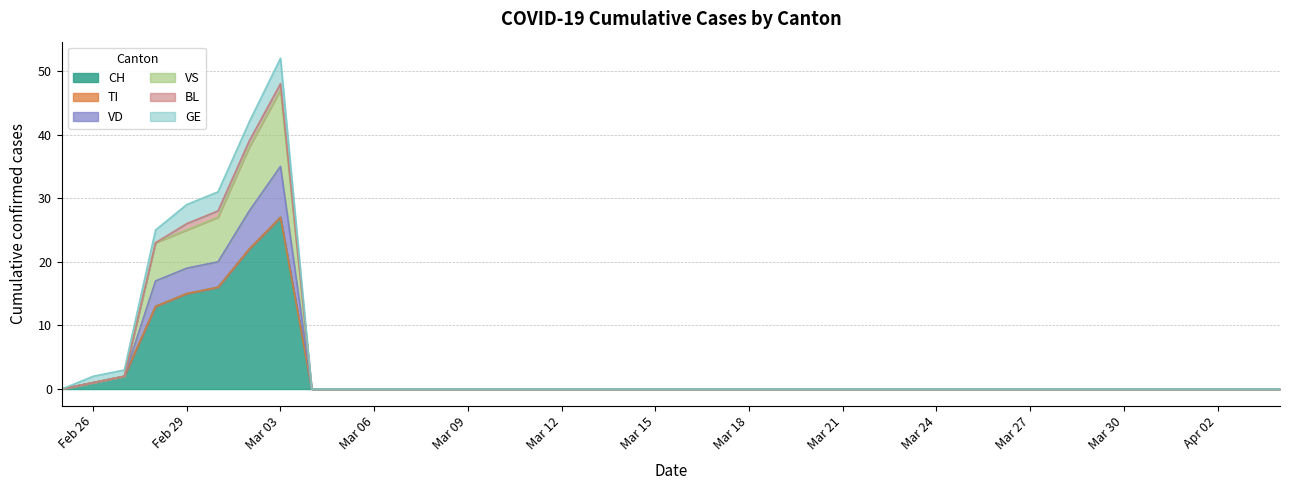

At which label is VD closest to 23?

2020-02-28